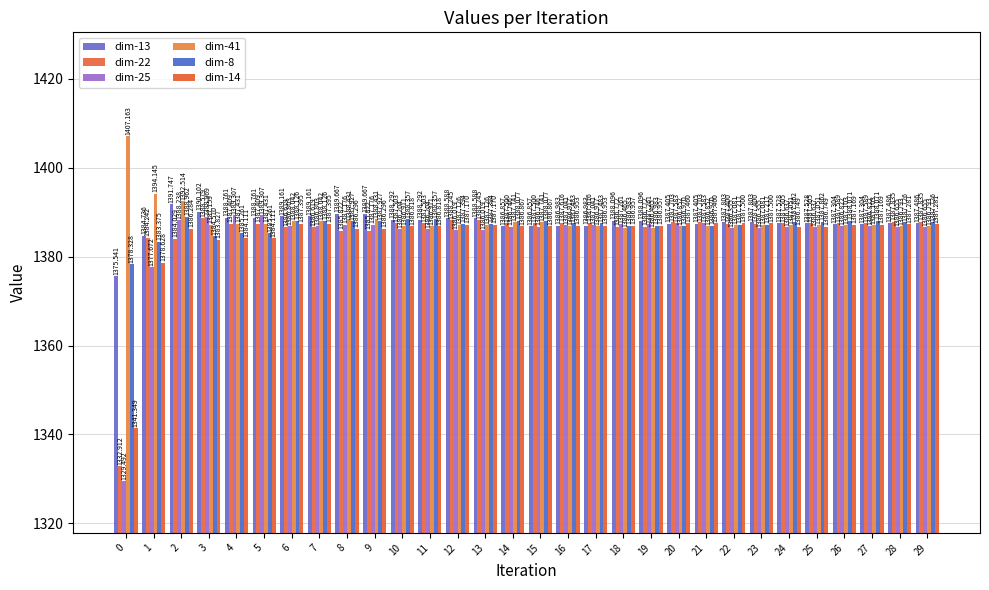

Does the chart contain any negative values?

No